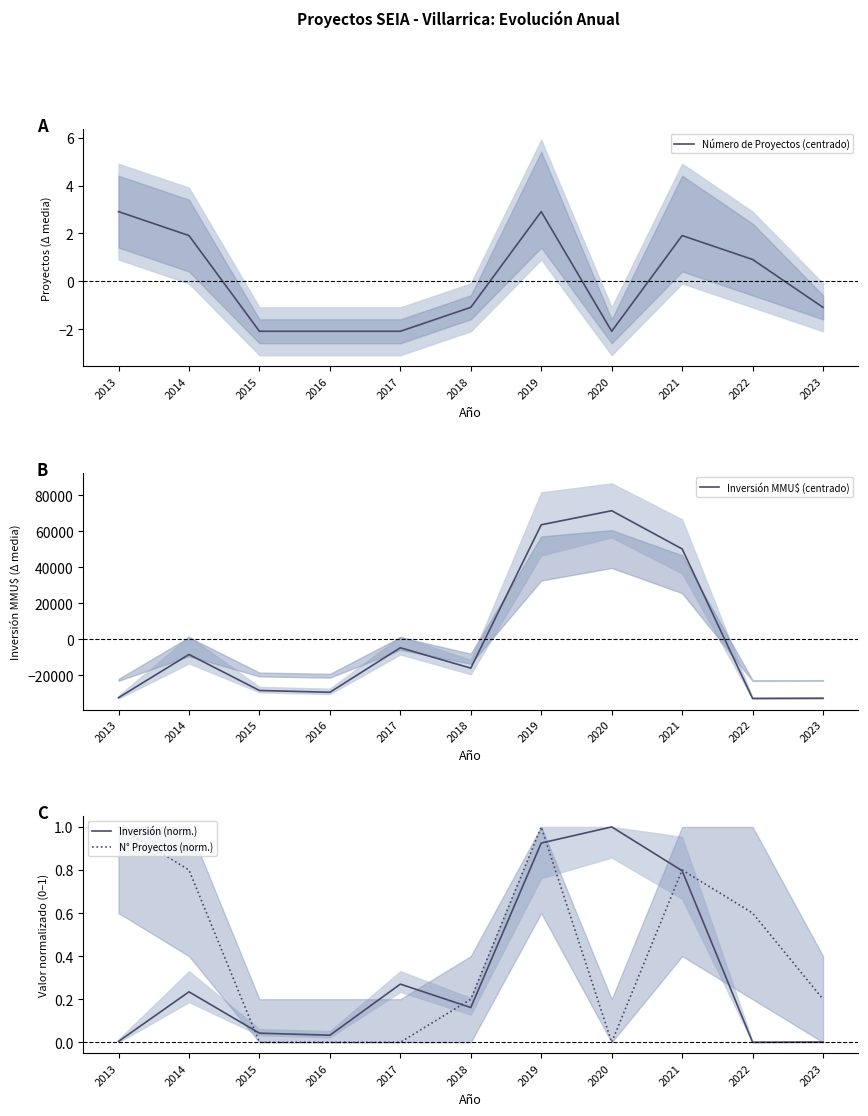

What is the difference between the highest and lowest values at 2019?

63562.4